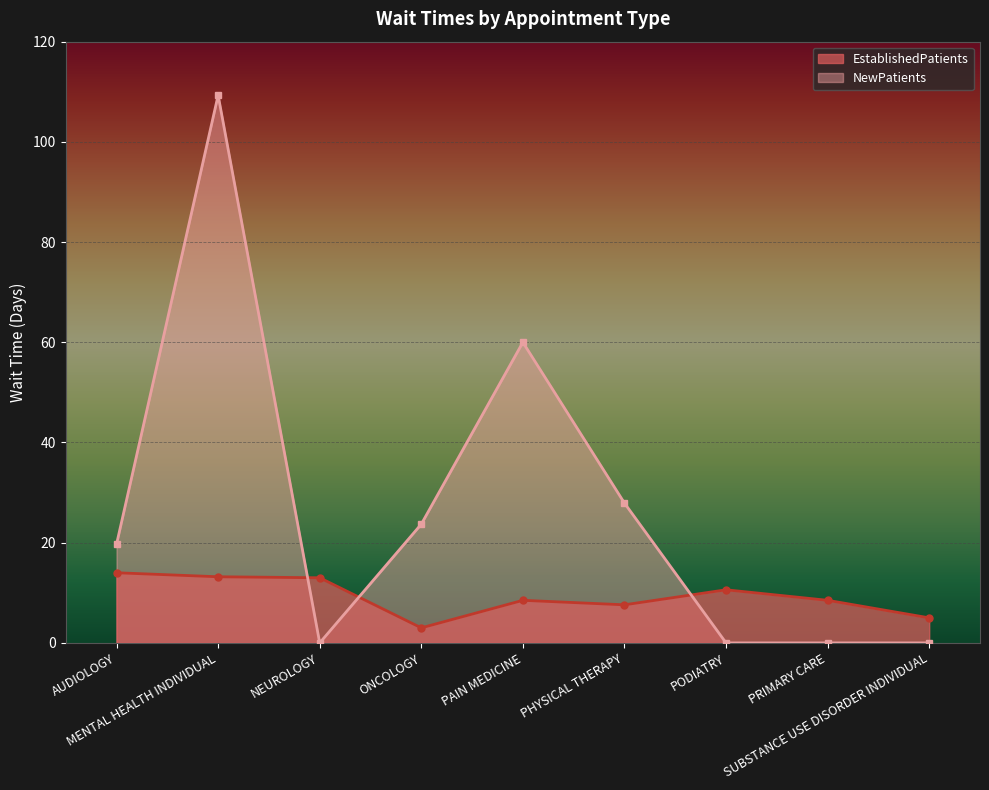

How many lines are shown in the chart?

2